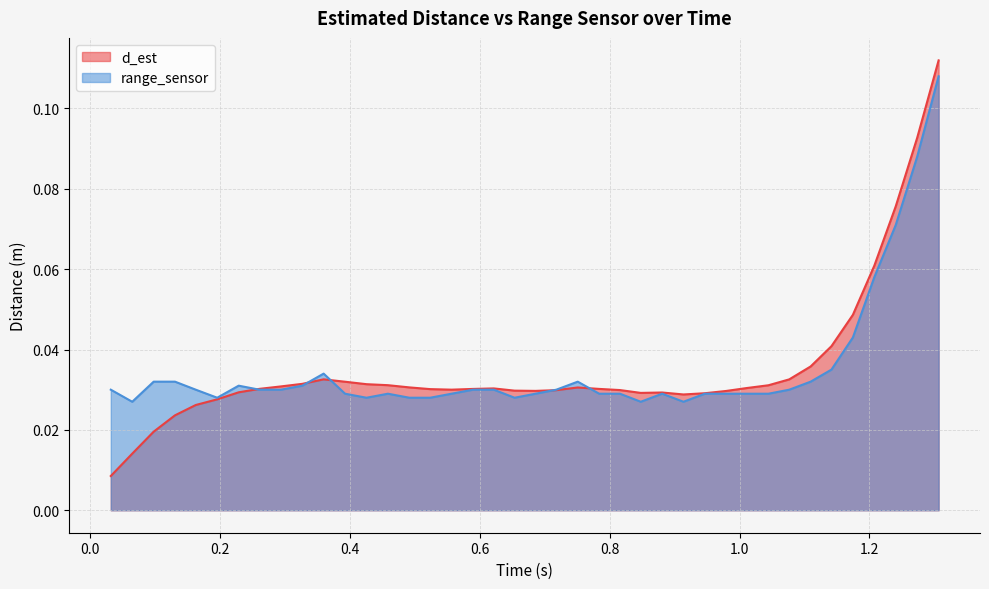

Which series has the largest total across all categories?

range_sensor